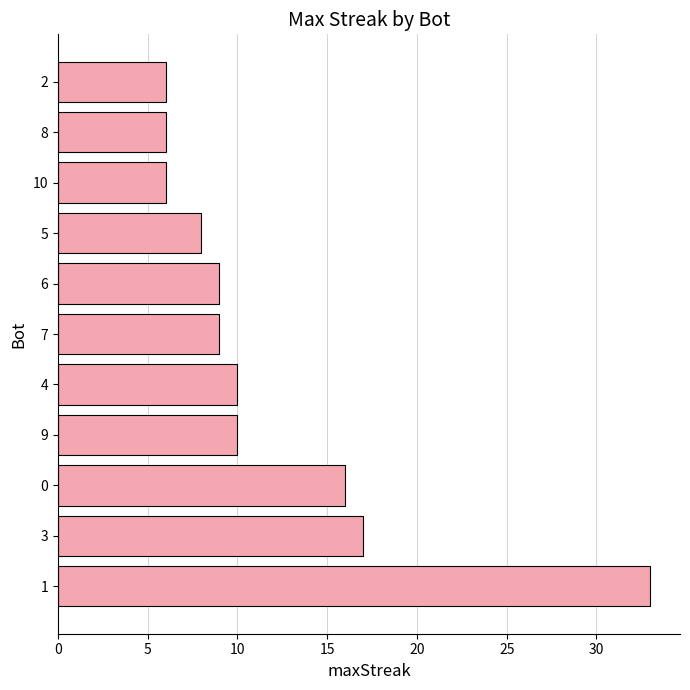

What is the maximum value shown in the chart?

33